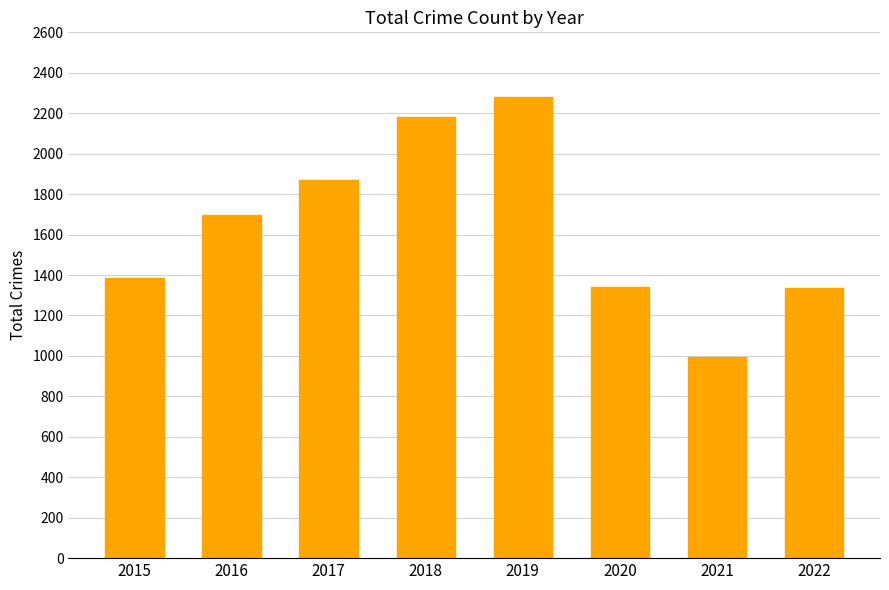

Approximately how many times larger is the value at 2022 compared to 2017?

0.7